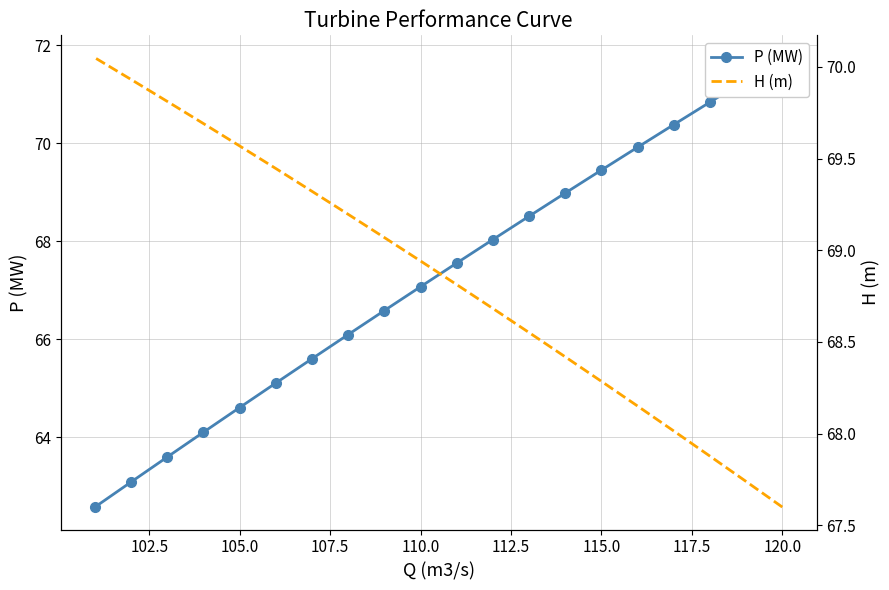

How many data points in H (m) are above 68?

17